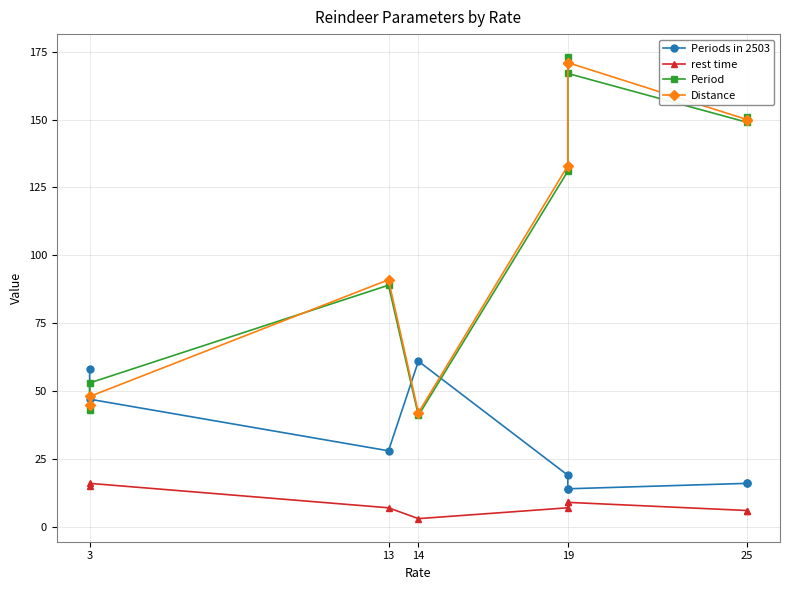

Which has a higher value, 19 or 13?

13